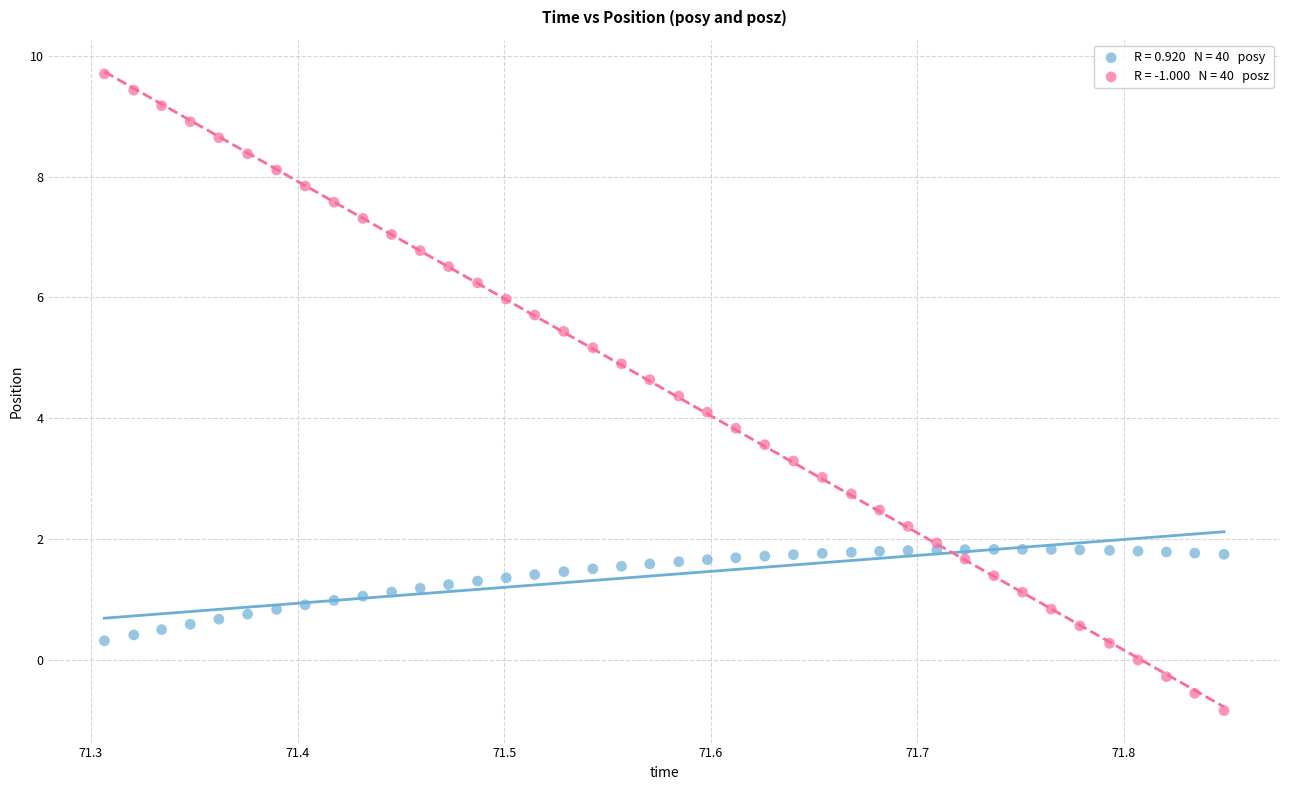

Across all data points, what is the range of Y values (max minus min)?

10.5